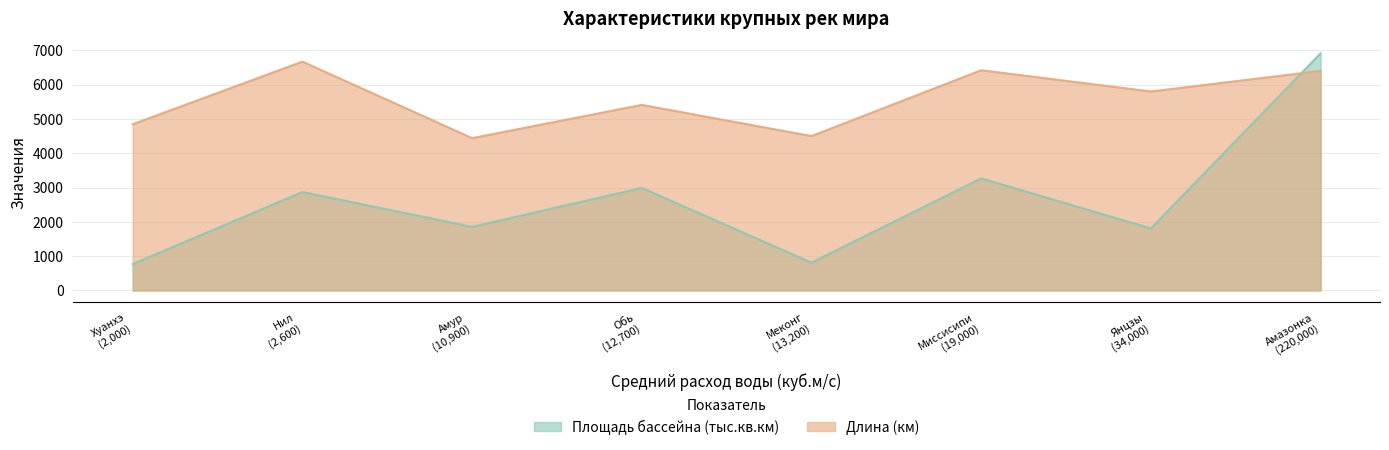

Which series changed the most between Амазонка and Янцзы?

Площадь бассейна (тыс.кв.км)